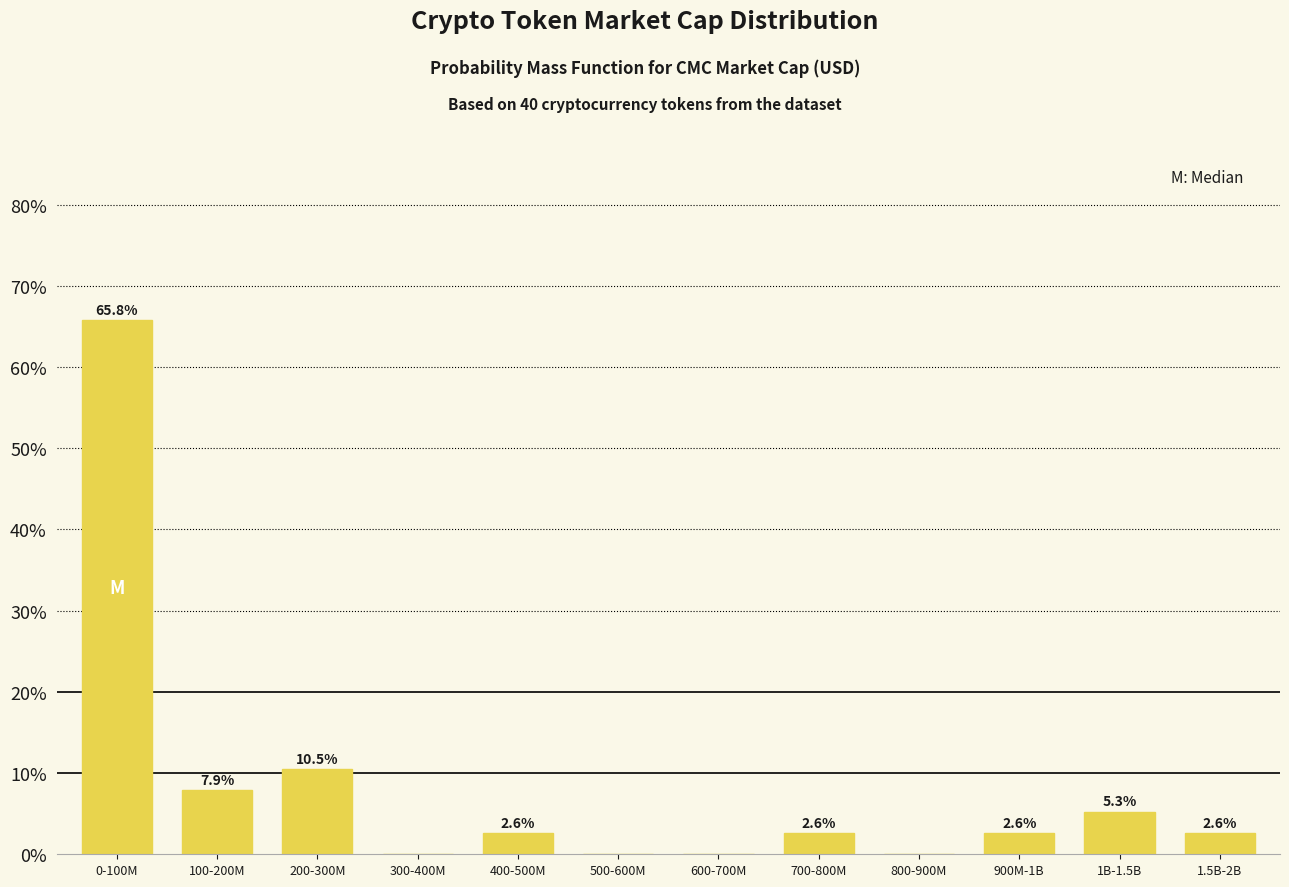

Reading left to right, transcribe all the data shown in this chart.

0-100M=65.8	100-200M=7.9	200-300M=10.5	300-400M=0.0	400-500M=2.6	500-600M=0.0	600-700M=0.0	700-800M=2.6	800-900M=0.0	900M-1B=2.6	1B-1.5B=5.3	1.5B-2B=2.6